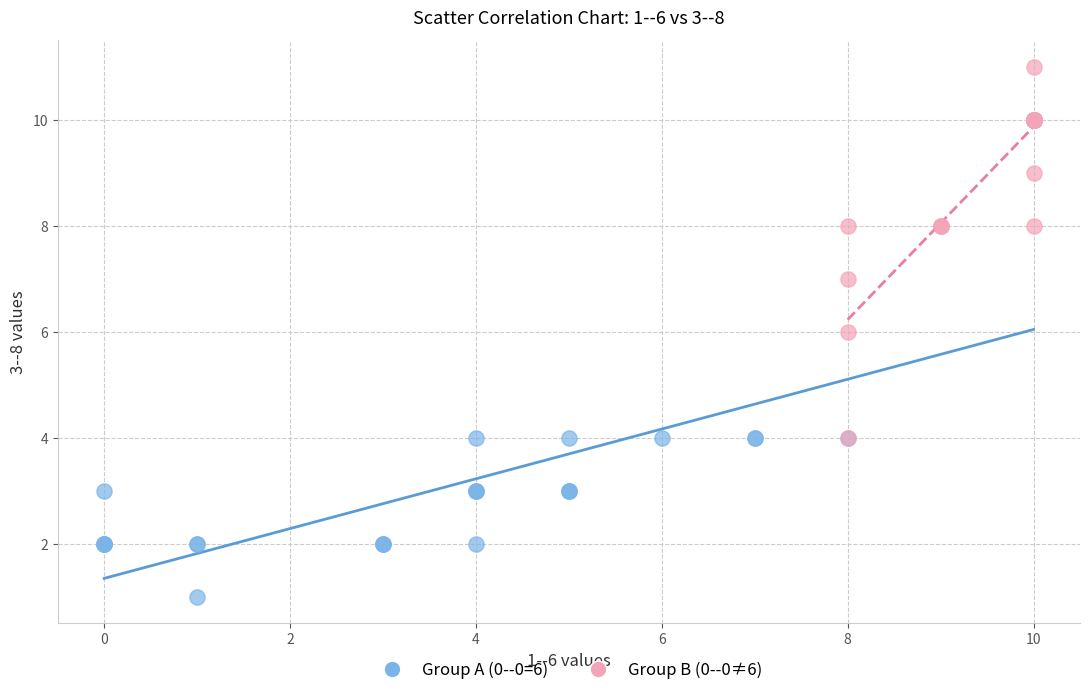

Which series has the widest spread of Y values?

Group A (0--0=6)